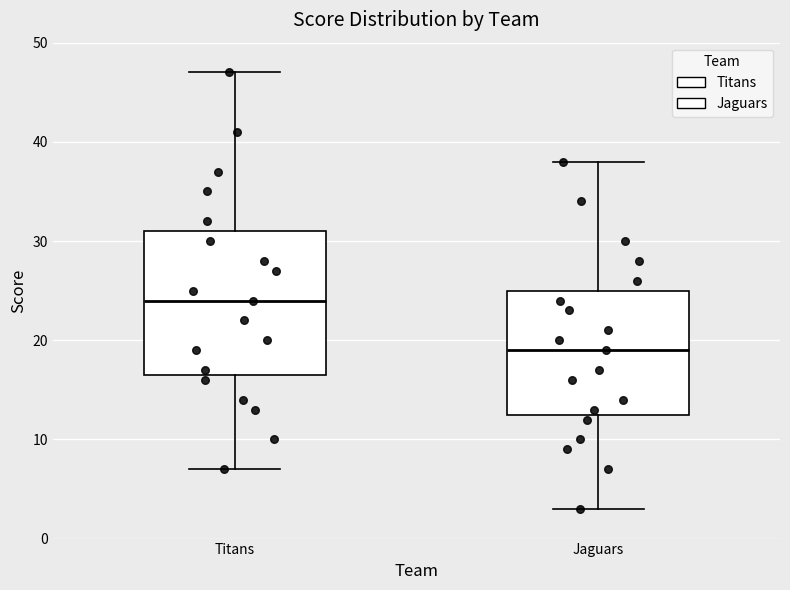

Which box is the tallest, from its lower edge to its upper edge?

Titans